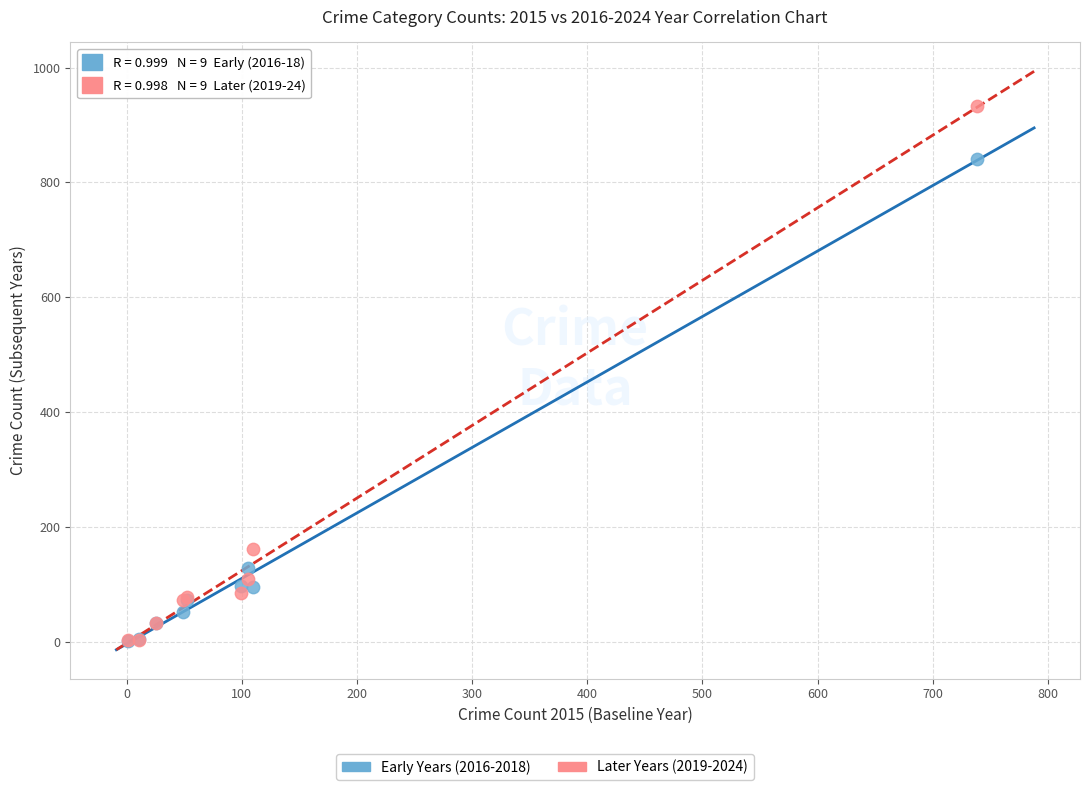

Across all series, what Y value is closest to 466?

162.0